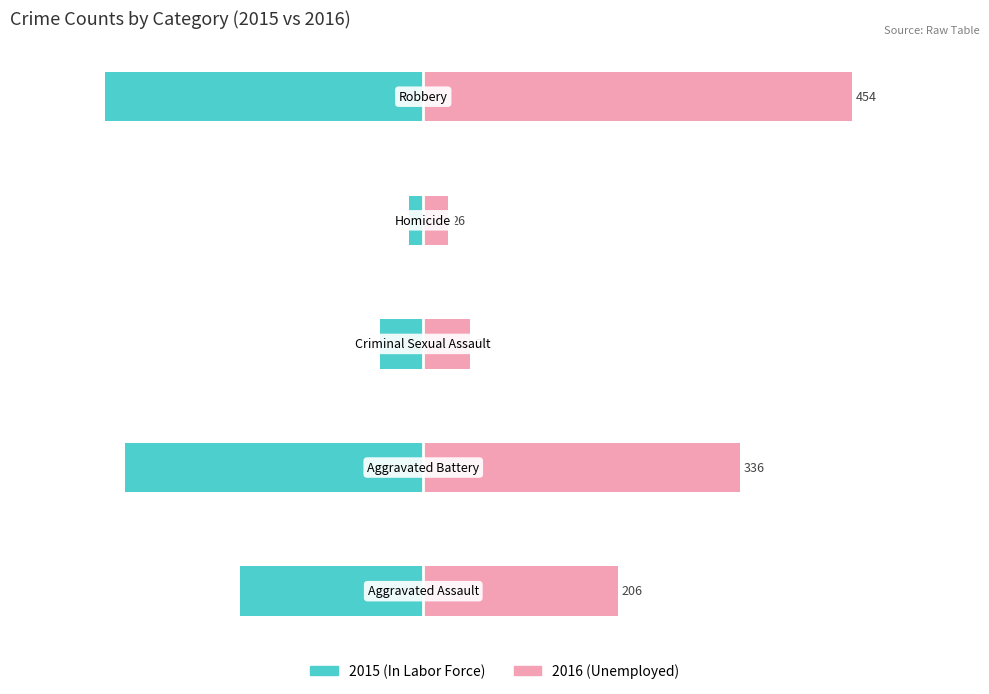

What is the average value of the Unemployed series?

214